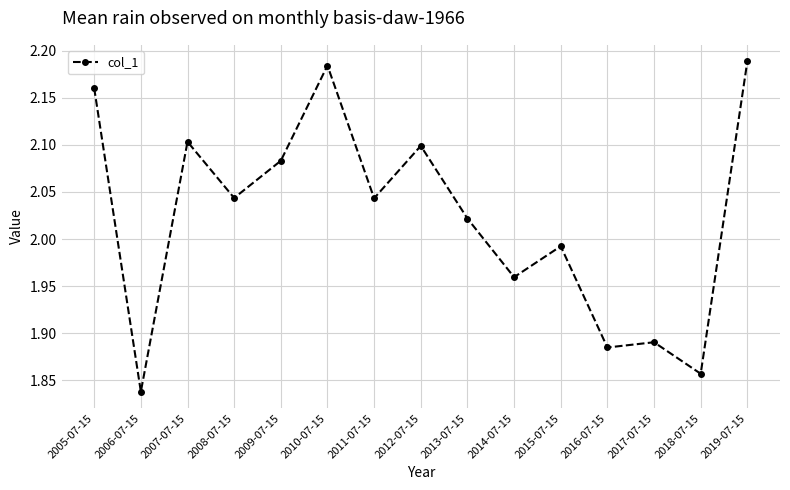

True or false: the data has more than 1 interior local peaks.

True